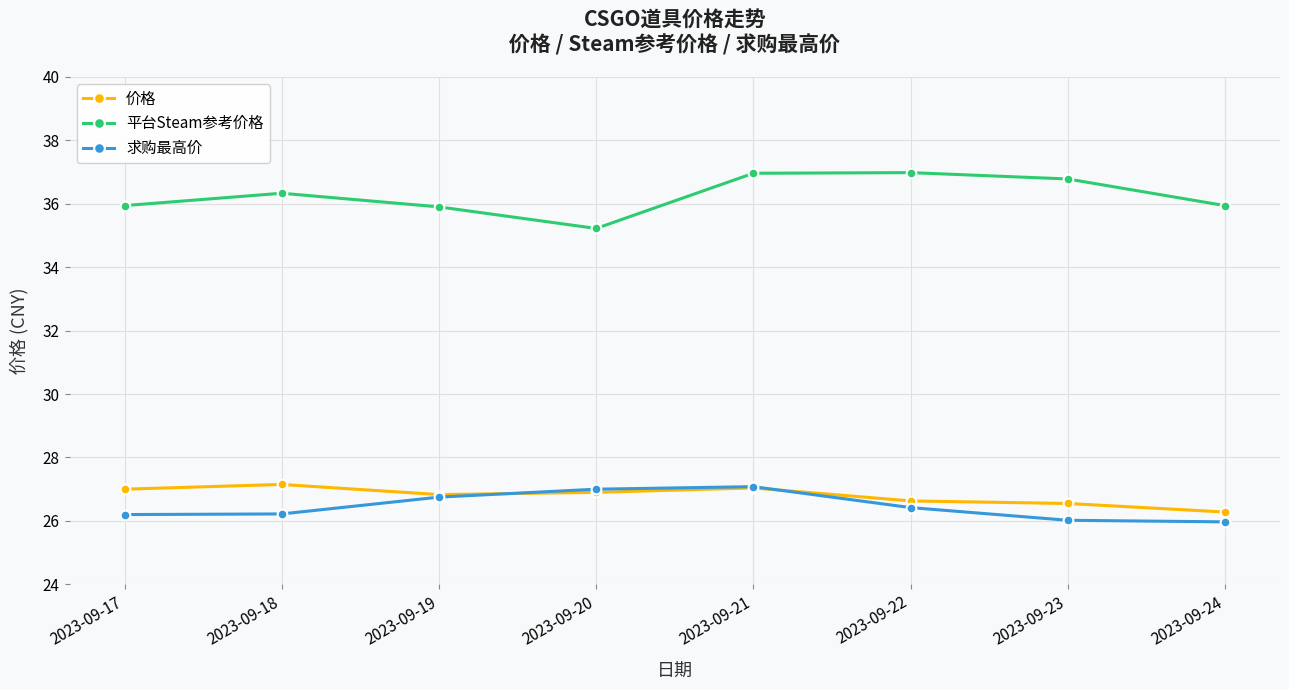

Is it true that 价格 equals 26.9 at 2023-09-20?

True